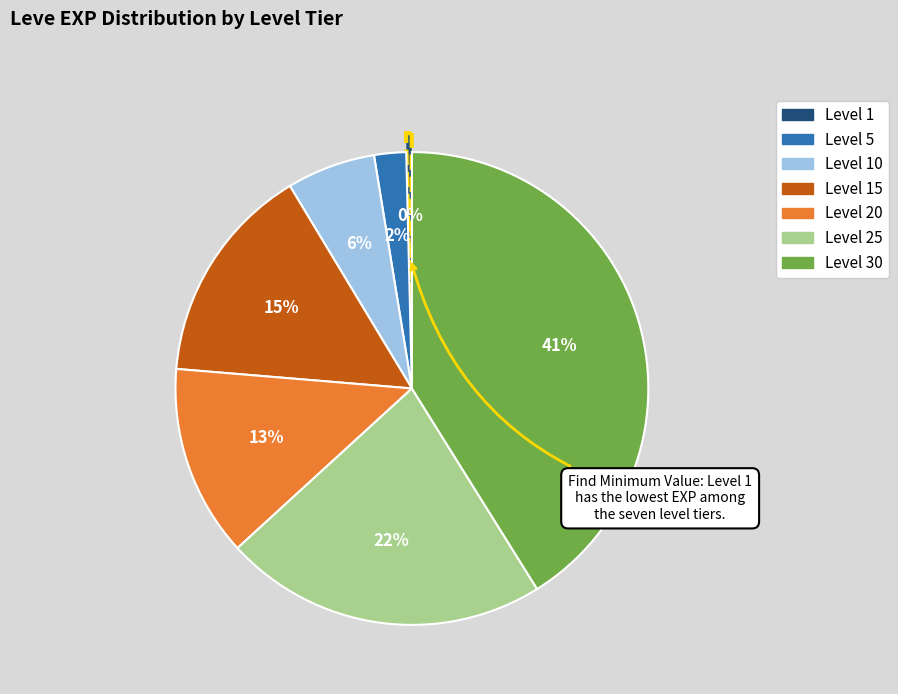

To the nearest percent, what is the difference between the largest and smallest slice percentages?

41%